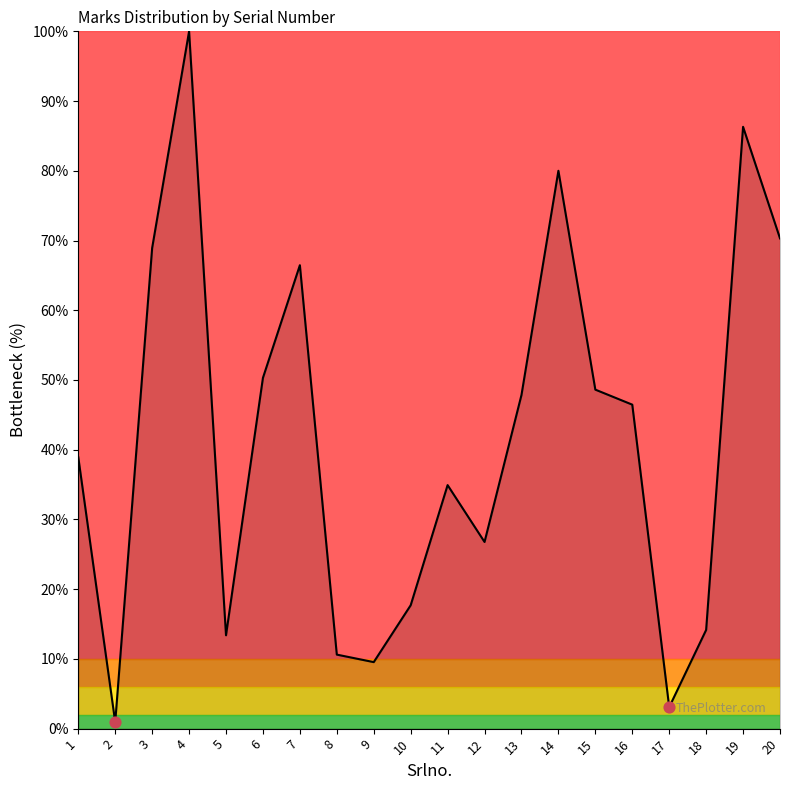

What is the ratio of the value at 3 to the value at 9?

7.2